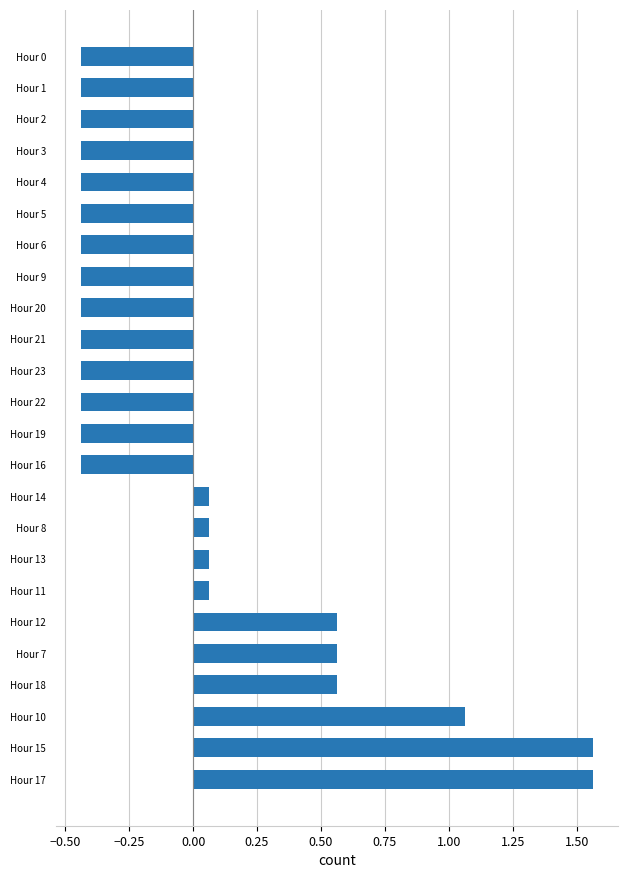

What is the difference between the maximum and minimum values?

2.0